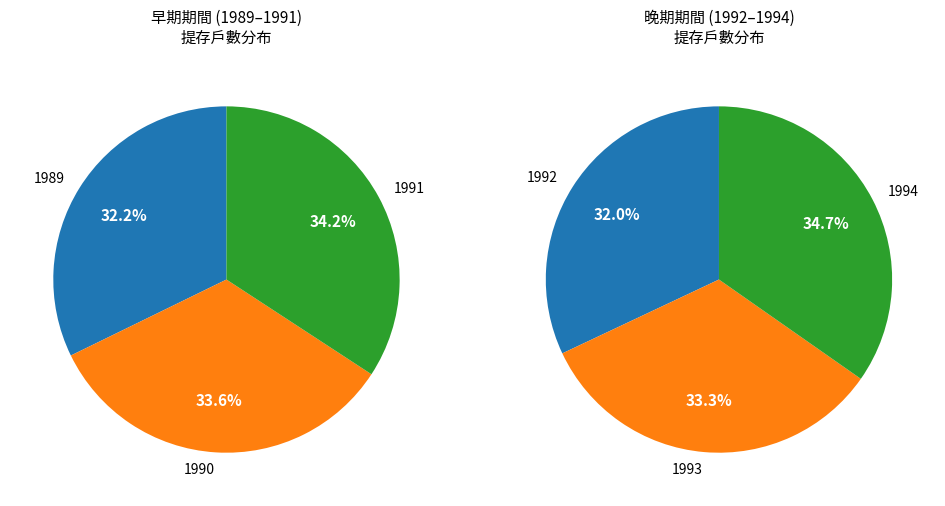

Count the number of slices in the pie.

6